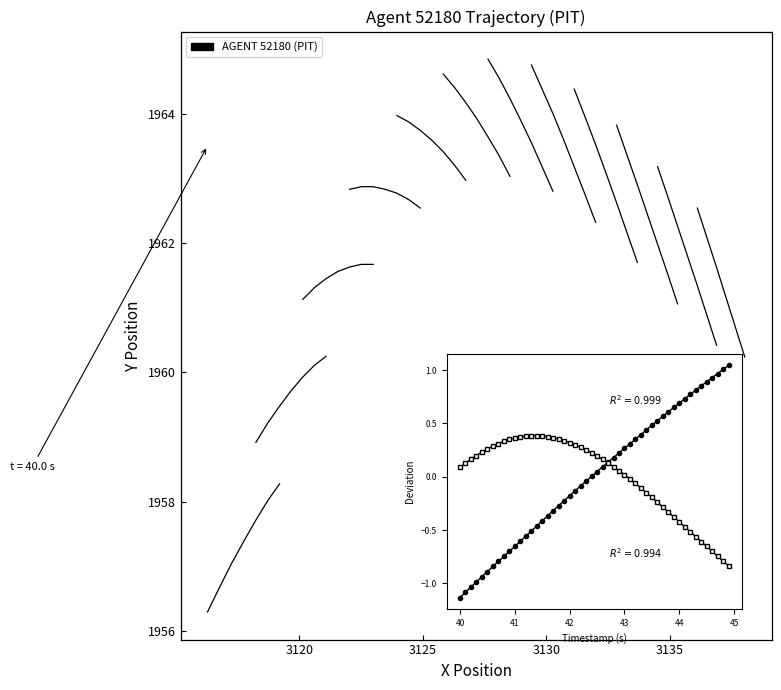

True or false: Segment 10 and Segment 1 cross at least once.

False